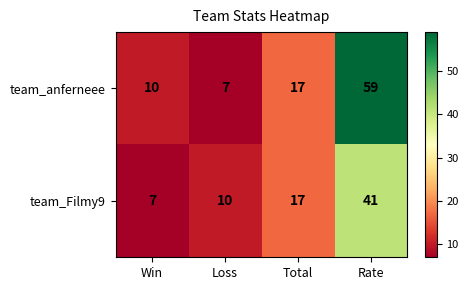

What is the maximum value shown in the chart?

59